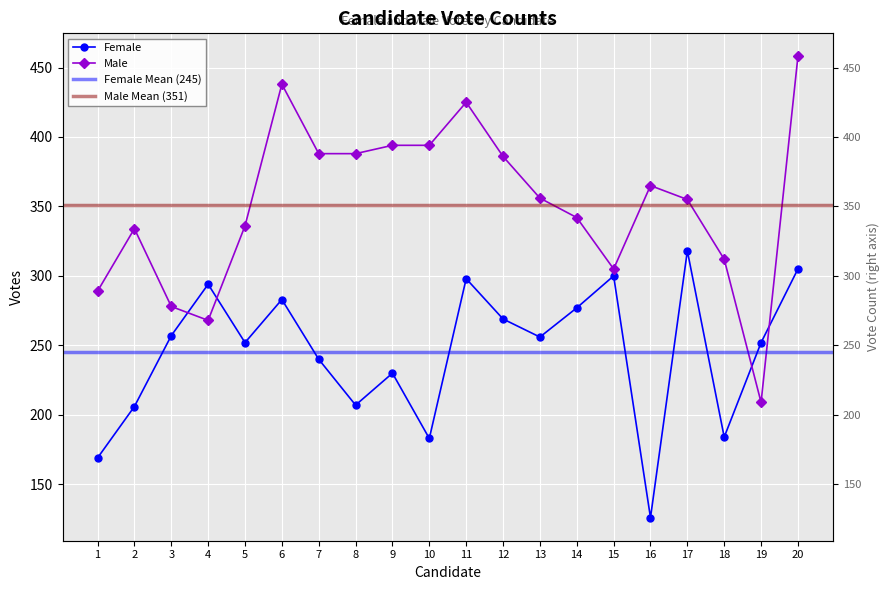

What is the smallest value displayed?

126